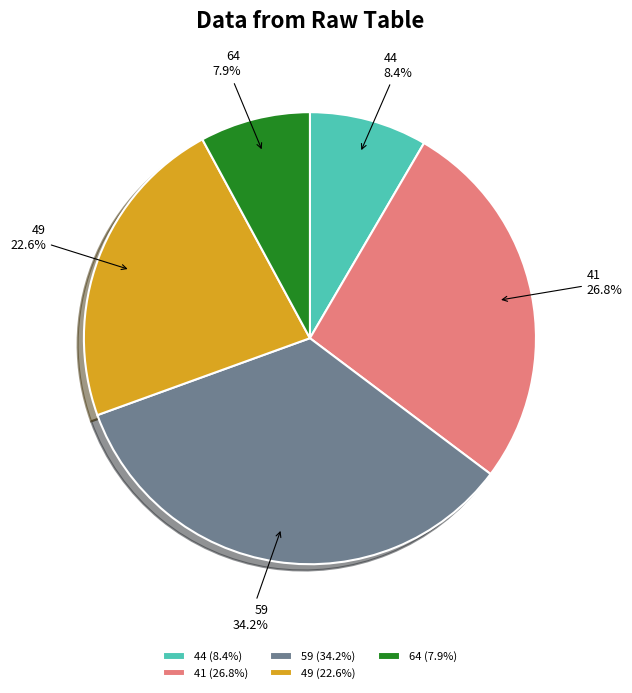

The 64 slice represents 8% of the pie. True or false?

True